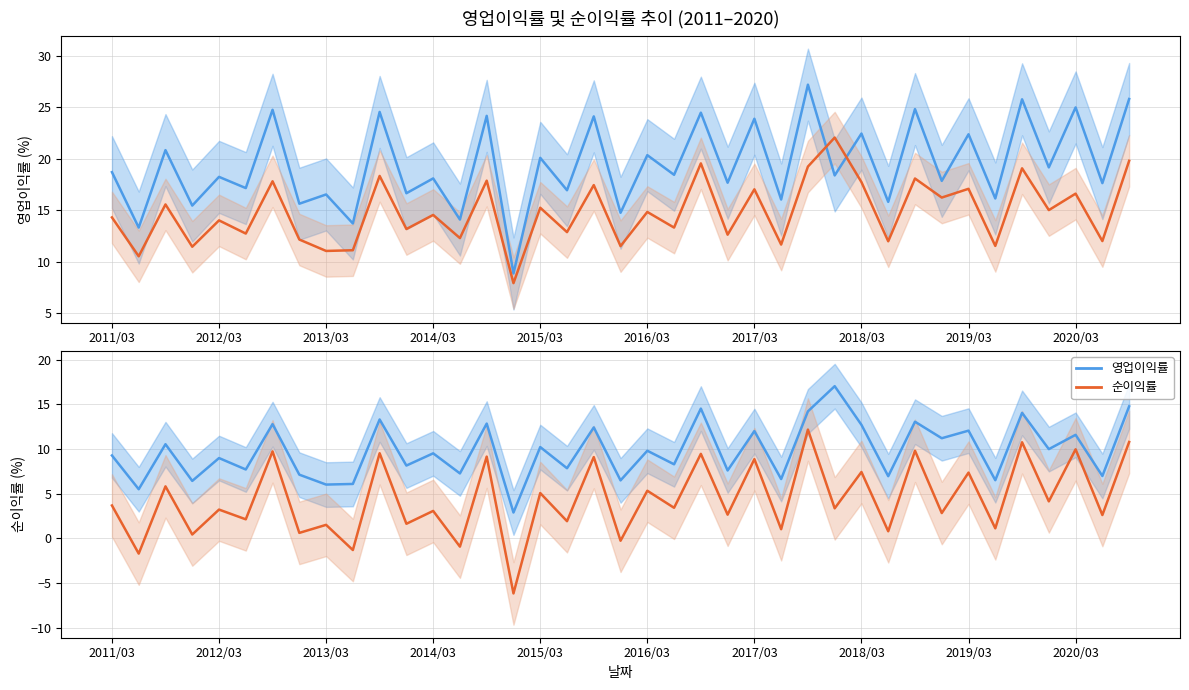

What is the difference between the highest and lowest values at 2018/03?

15.0